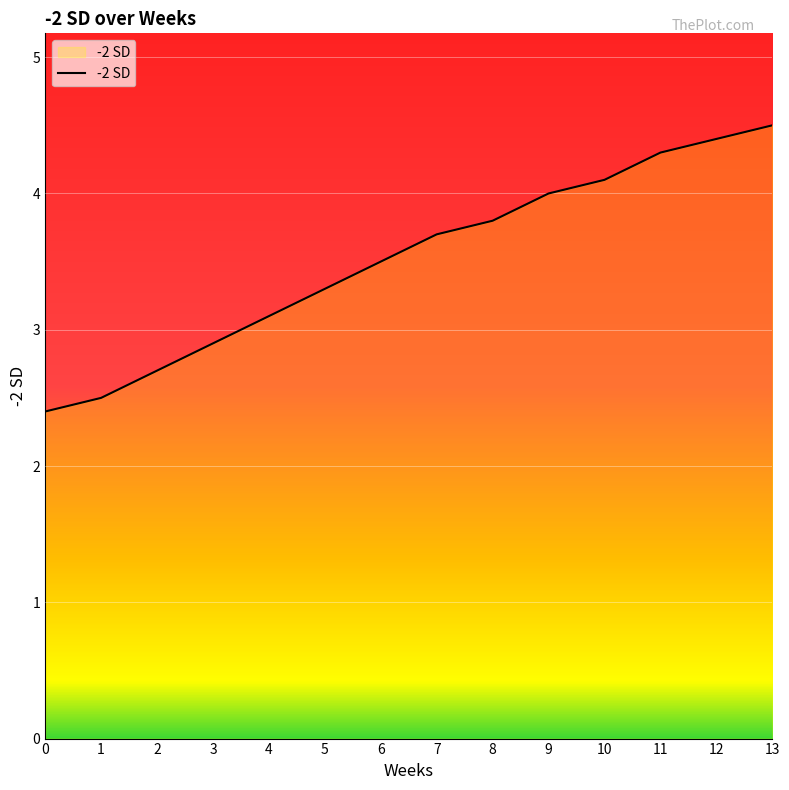

Reading right to left, what are all the values shown in this chart?

4.5	4.4	4.3	4.1	4.0	3.8	3.7	3.5	3.3	3.1	2.9	2.7	2.5	2.4